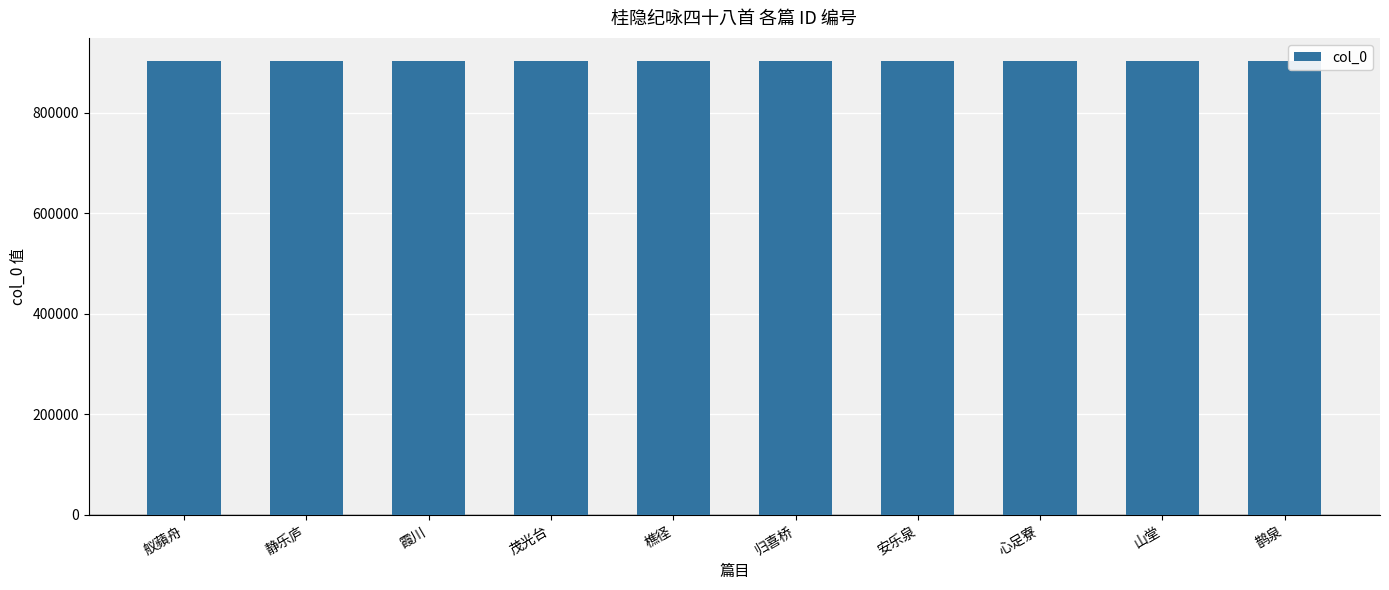

What is the average value?

902938